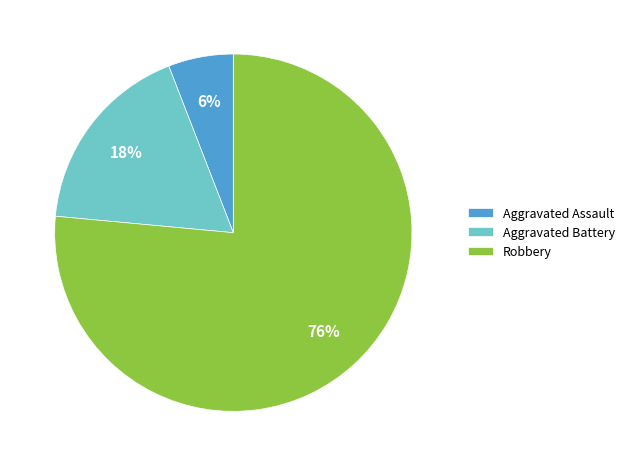

To the nearest percent, what portion does Aggravated Assault represent?

6%